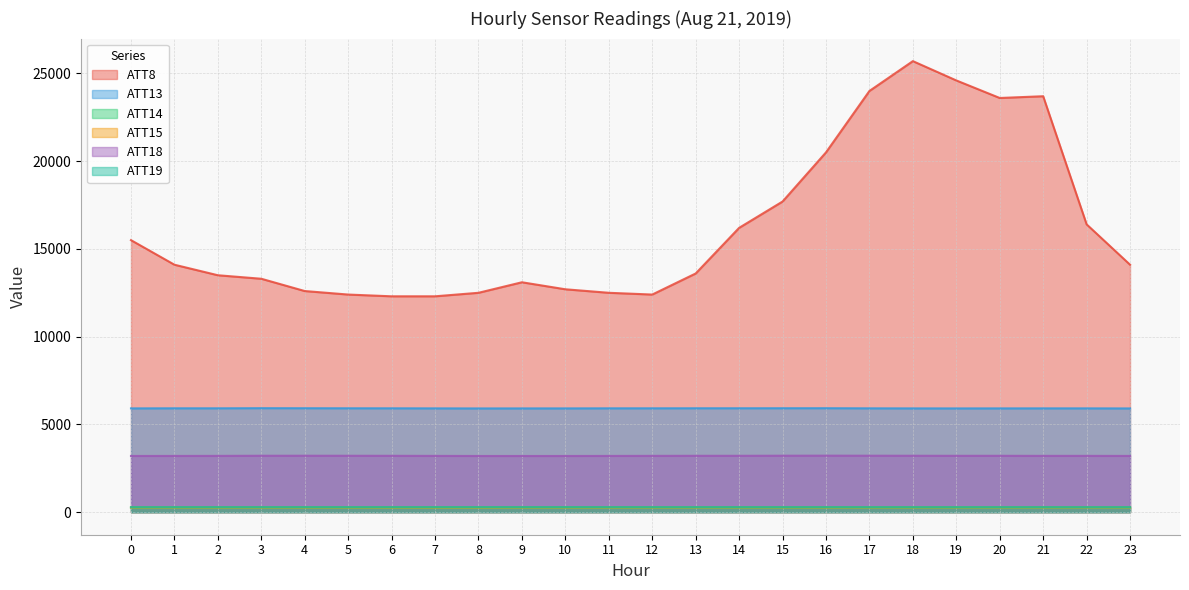

Reading left to right, what are all the values shown in this chart?

ATT8: 15500.0	14100.0	13500.0	13300.0	12600.0	12400.0	12300.0	12300.0	12500.0	13100.0	12700.0	12500.0	12400.0	13600.0	16200.0	17700.0	20500.0	24000.0	25700.0	24600.0	23600.0	23700.0	16400.0	14100.0
ATT13: 5914.6	5919.3	5919.0	5926.1	5923.6	5920.2	5918.8	5915.4	5911.5	5913.1	5913.9	5917.8	5918.8	5921.0	5921.2	5923.1	5924.4	5917.3	5914.1	5912.7	5914.2	5915.6	5915.4	5911.9
ATT14: 267.2	267.8	267.3	266.7	266.4	266.3	266.6	266.9	267.3	267.2	266.9	267.0	266.8	266.7	266.5	266.2	266.6	266.1	266.3	266.7	266.5	267.2	266.9	266.8
ATT15: 262.8	262.1	261.4	262.5	261.1	260.5	258.6	257.1	257.3	260.2	260.3	260.9	262.4	262.2	262.8	264.3	261.2	262.9	263.6	264.2	265.0	264.8	265.7	265.1
ATT18: 3202.7	3204.4	3207.6	3214.9	3216.3	3214.5	3211.8	3206.8	3201.7	3201.5	3201.6	3204.6	3208.5	3212.2	3212.7	3217.3	3220.4	3217.3	3215.0	3211.8	3212.4	3208.2	3208.7	3204.8
ATT19: 281.8	281.6	282.1	282.4	281.9	281.6	281.6	281.6	281.8	282.0	281.9	282.1	281.9	282.0	282.2	282.1	282.0	281.7	281.4	281.4	281.9	282.2	281.9	282.1